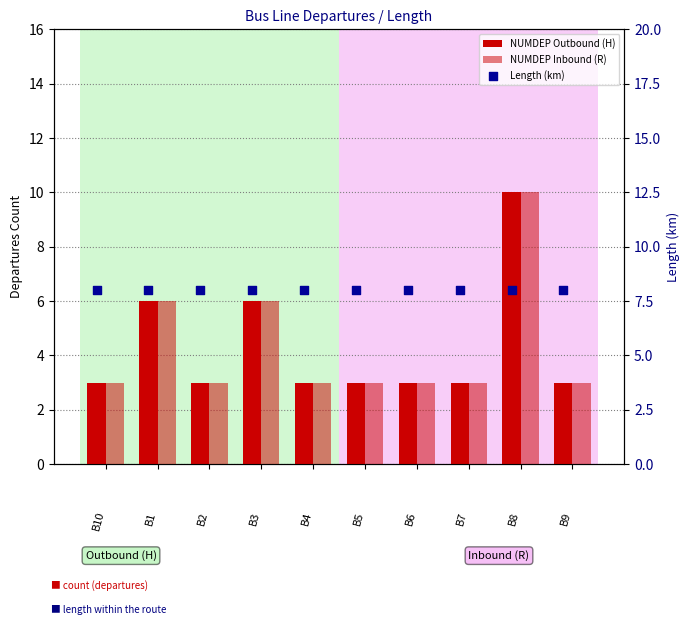

At how many categories does at least one series exceed 8?

1